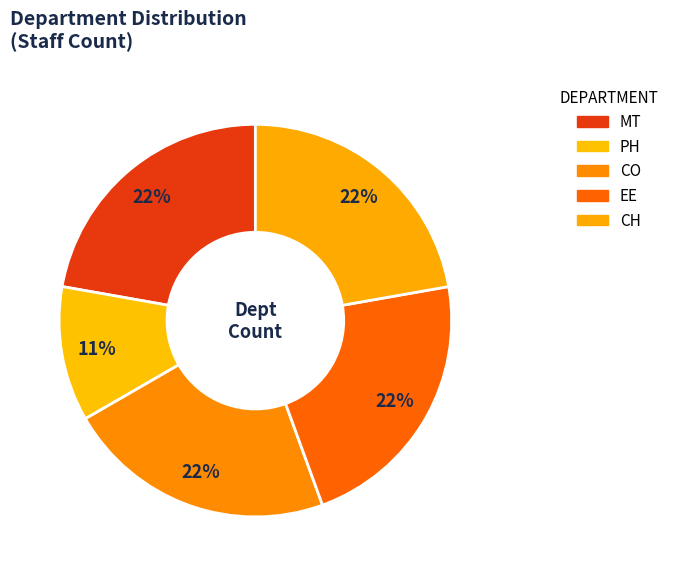

Count the number of slices in the pie.

5